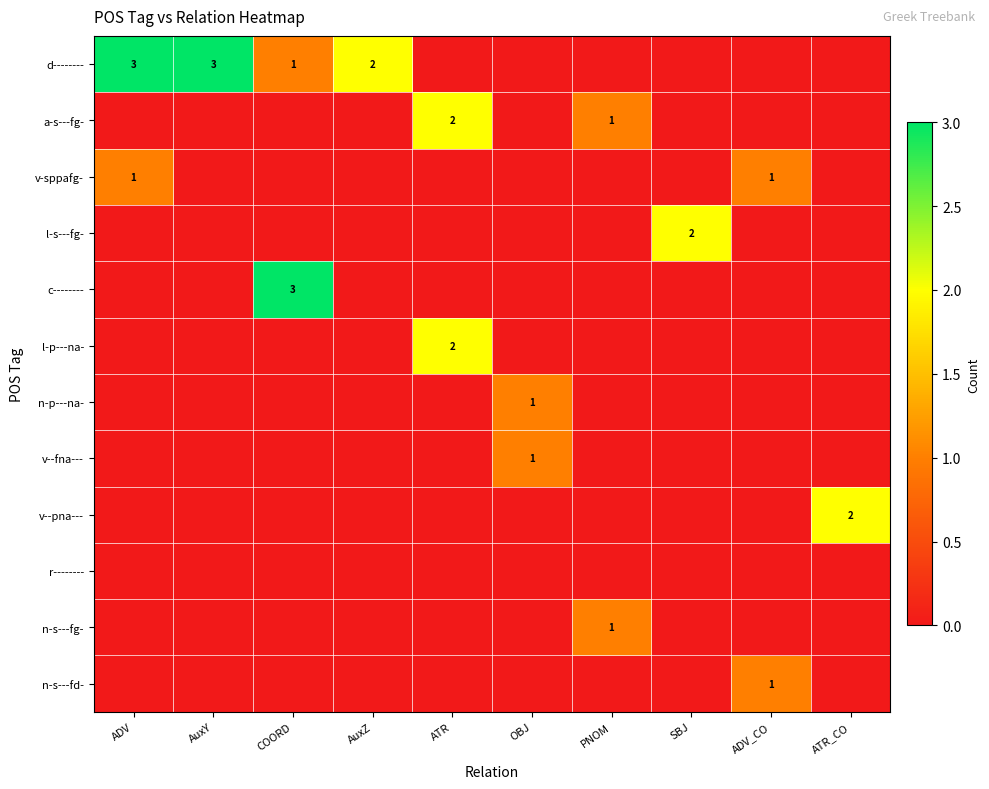

Is it true that d-------- equals 1 at COORD?

True